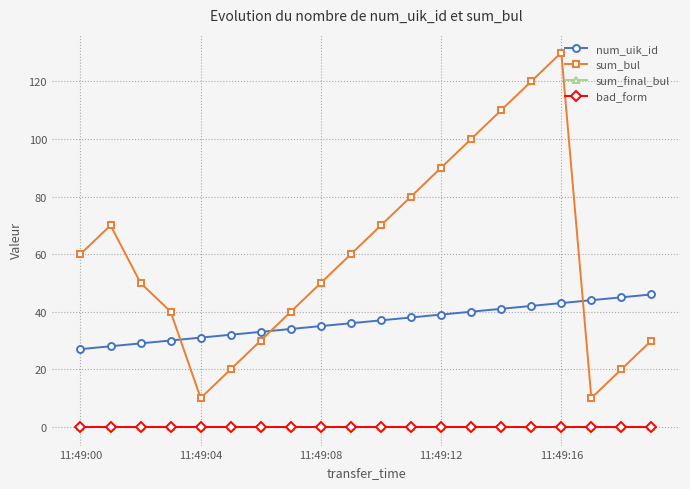

Does the chart display data point markers on the line(s)?

Yes